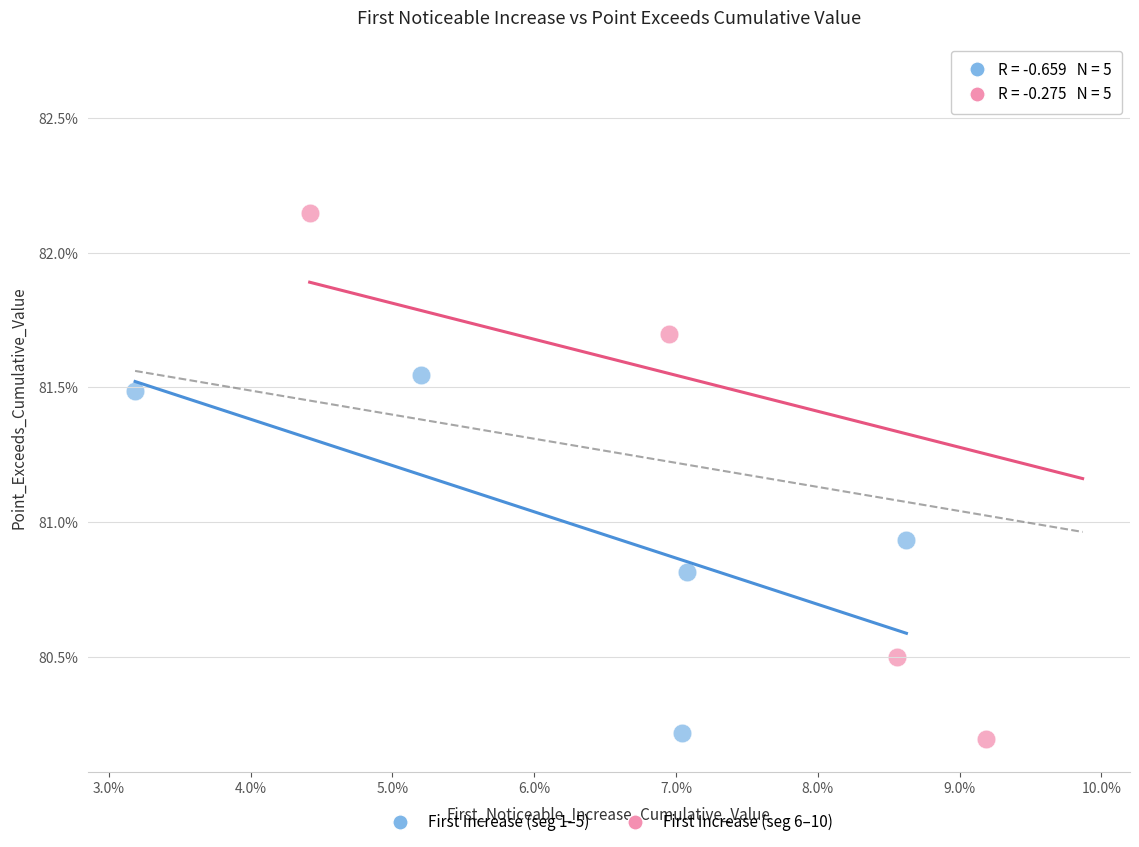

Which series contains the highest Y value?

First Increase (seg 6–10)